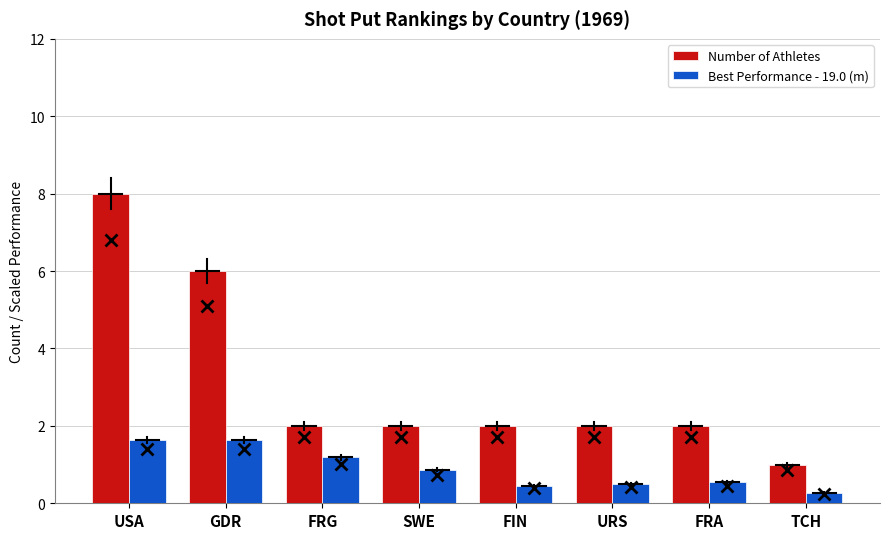

What value does the Best Performance - 19.0 (m) series have at TCH?

0.3